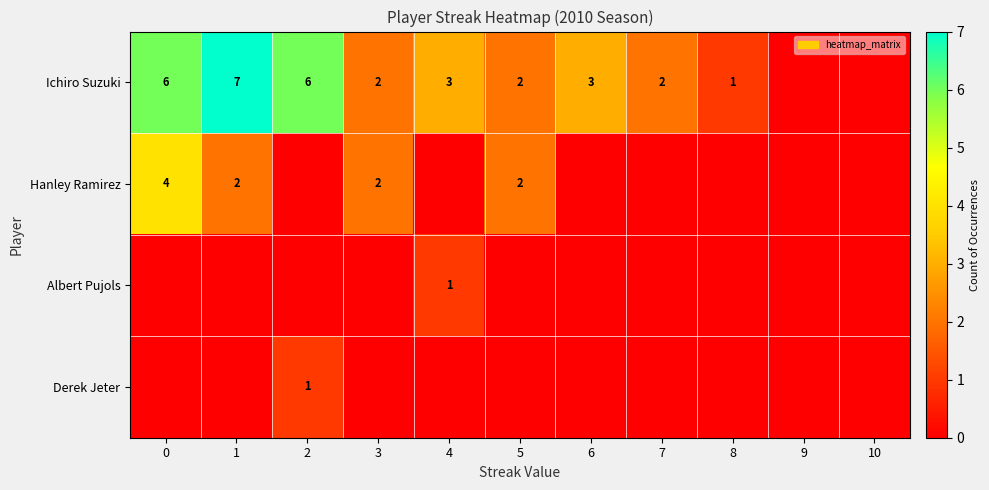

Is it true that Ichiro Suzuki equals 1 at 6?

False